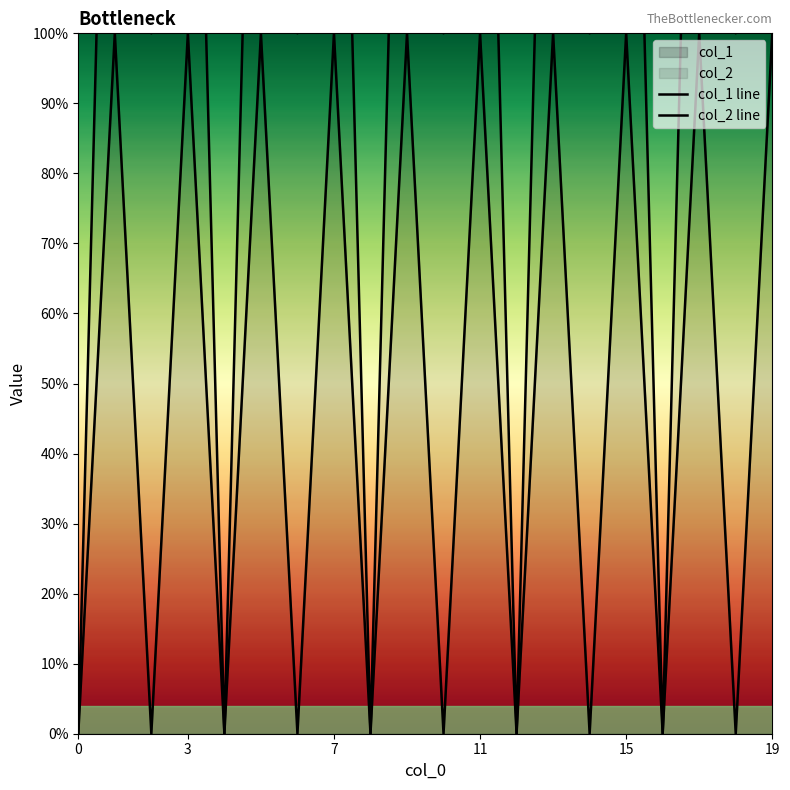

Rank the series at 9 from lowest to highest value.

col_1 line, col_2 line